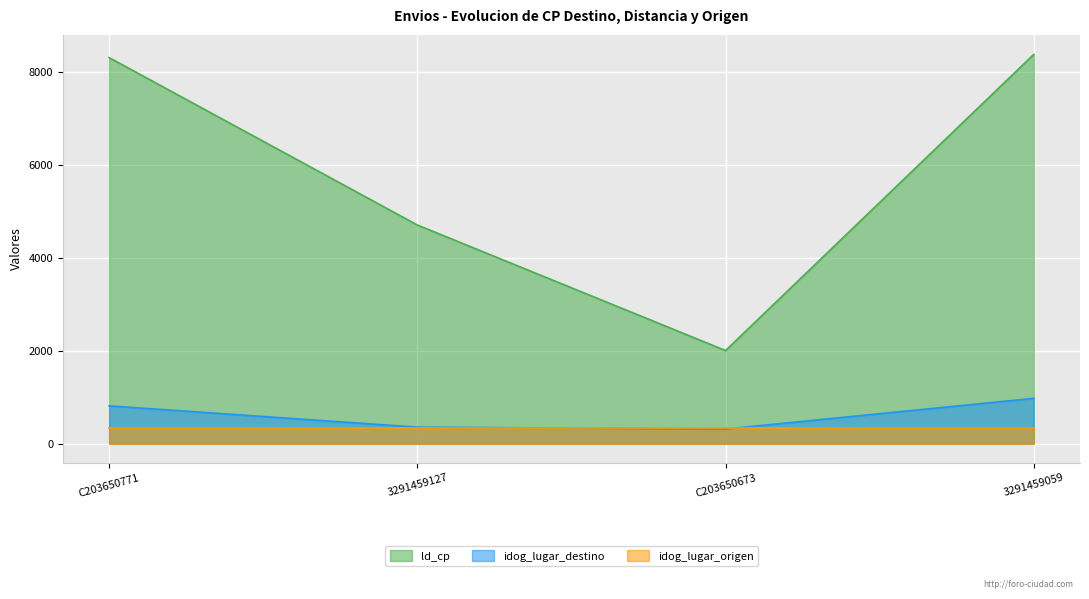

True or false: ld_cp and idog_lugar_origen intersect in this chart.

False